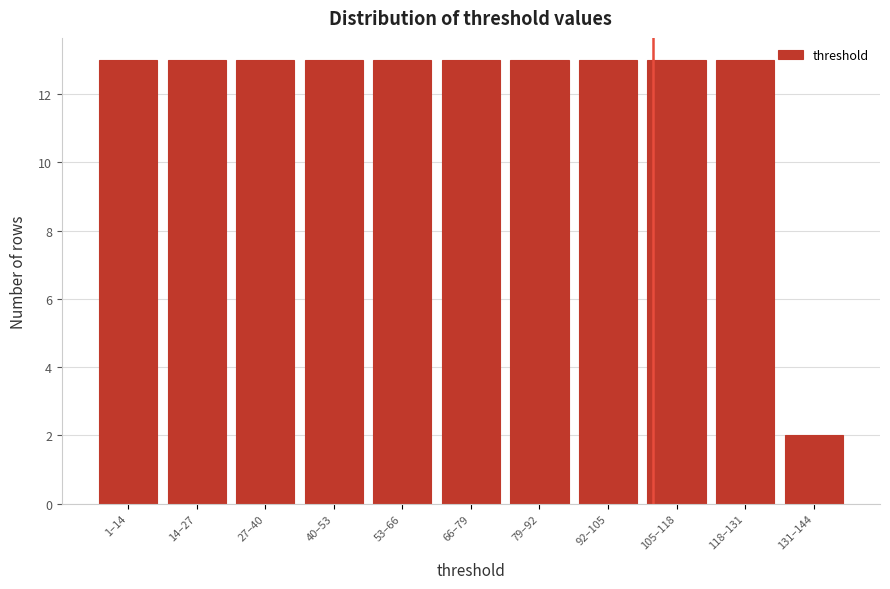

Reading left to right, extract all data points from this chart.

13	13	13	13	13	13	13	13	13	13	2